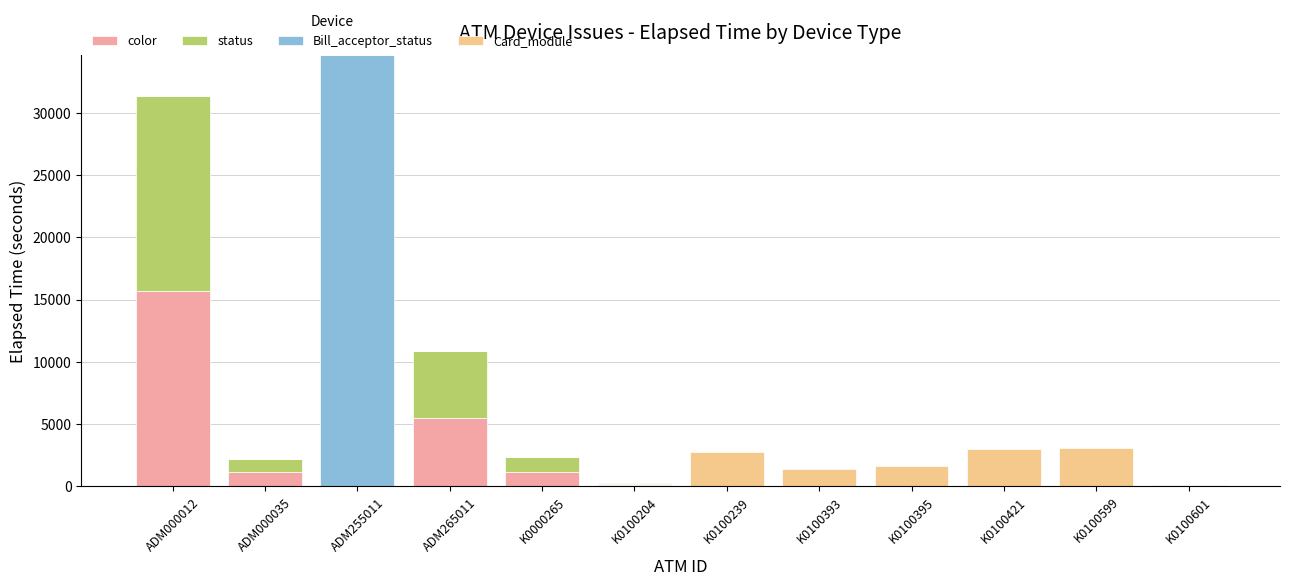

The value of color at K0100421 is 5727. True or false?

False